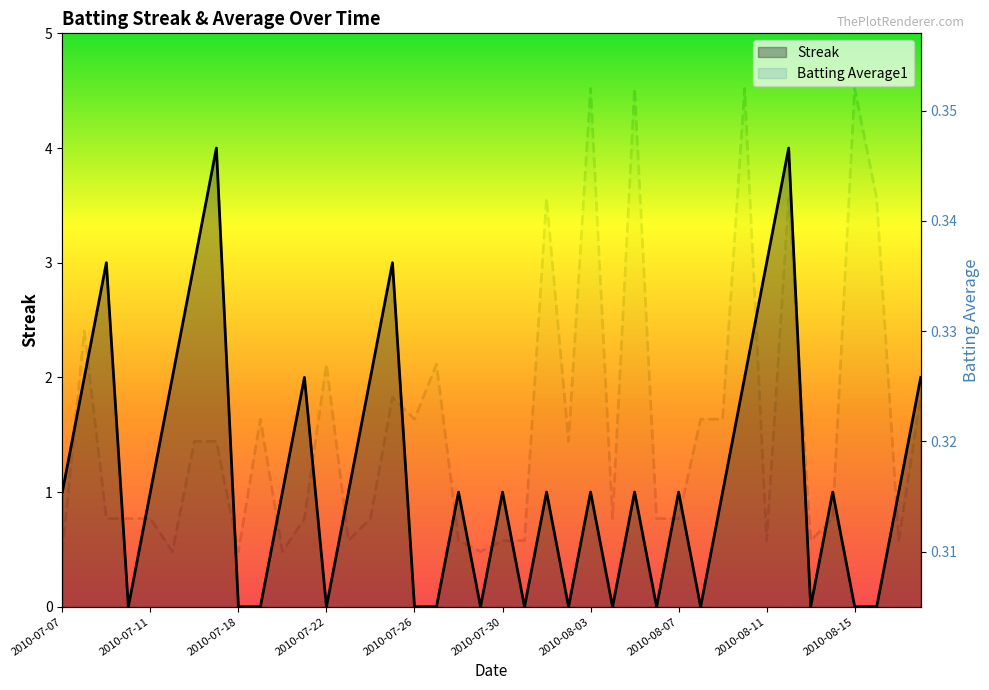

What is the difference between the maximum and minimum values in the Streak series?

4.0